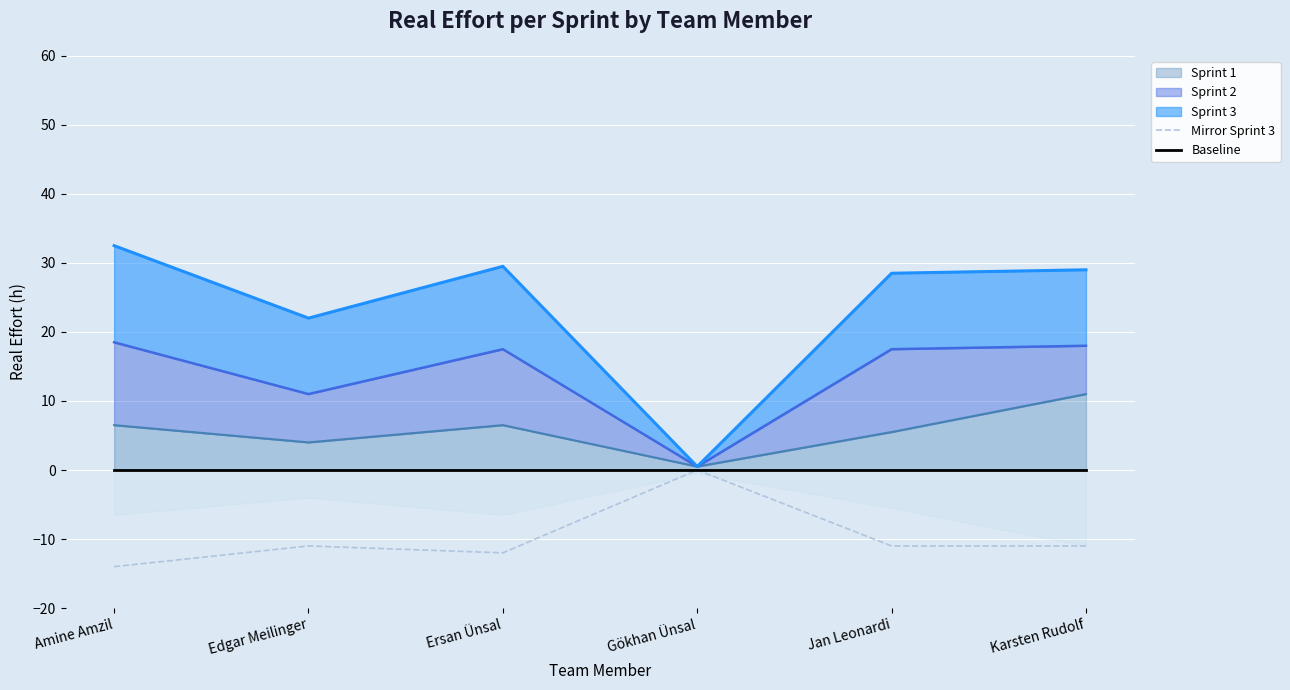

What is the difference between the highest and lowest values at Amine Amzil?

14